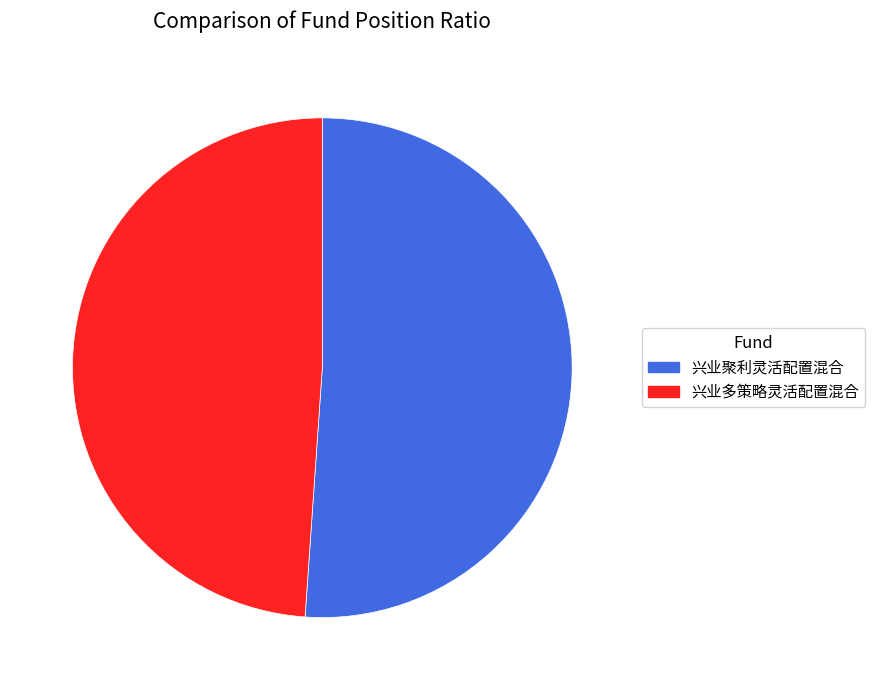

Which has a higher value, 兴业聚利灵活配置混合 or 兴业多策略灵活配置混合?

兴业聚利灵活配置混合